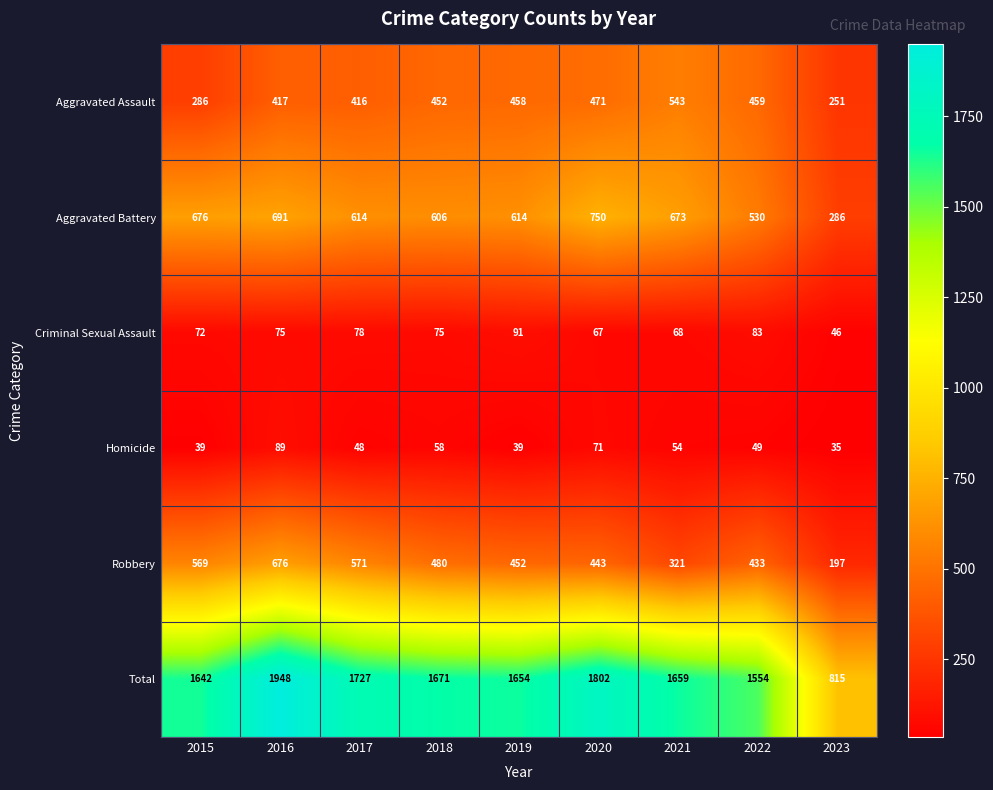

What is the difference between the second highest and second lowest values in the Criminal Sexual Assault series?

16